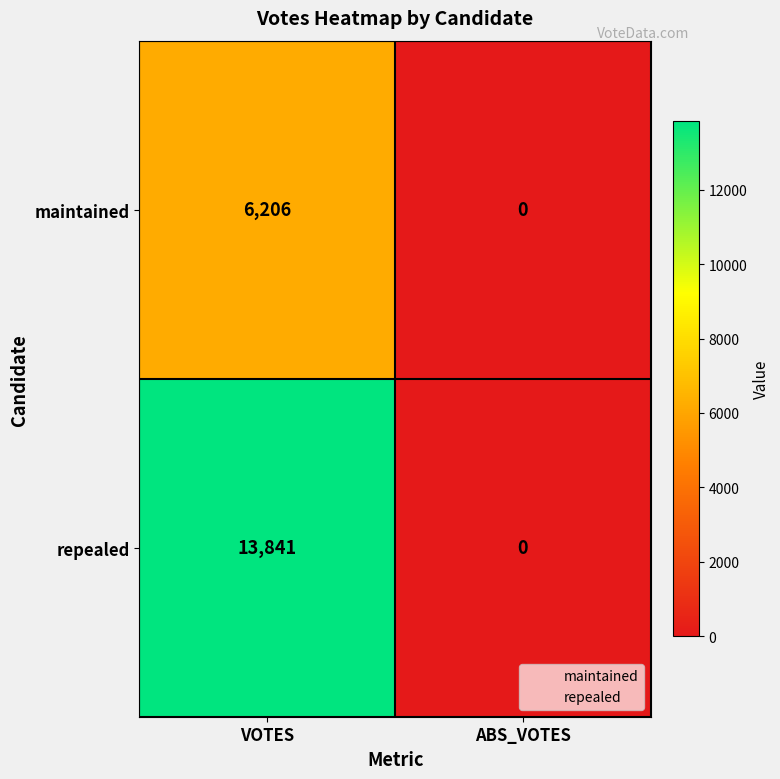

What is the sum of all maintained values?

6206